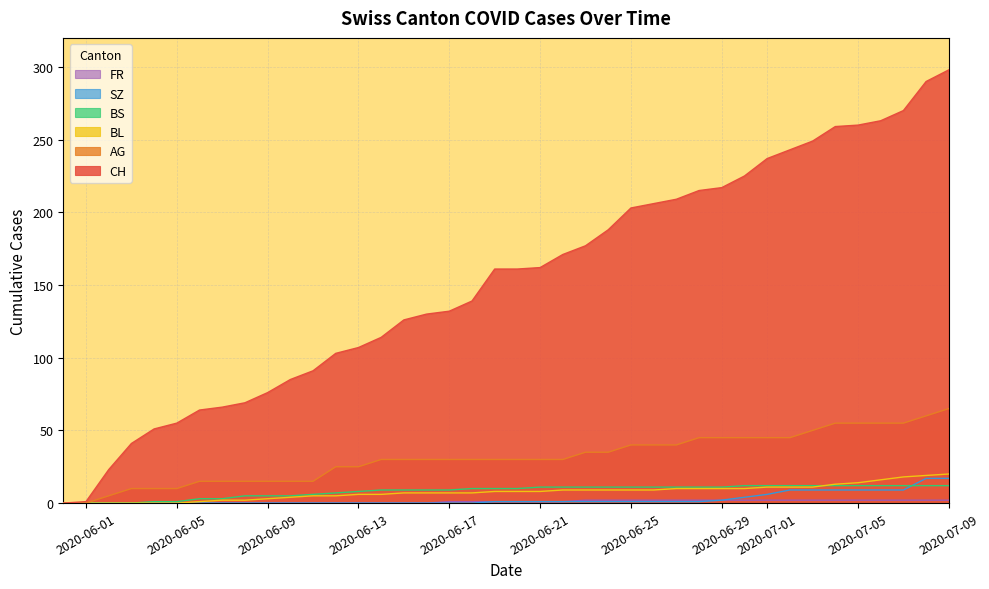

True or false: CH and AG cross at least once.

False